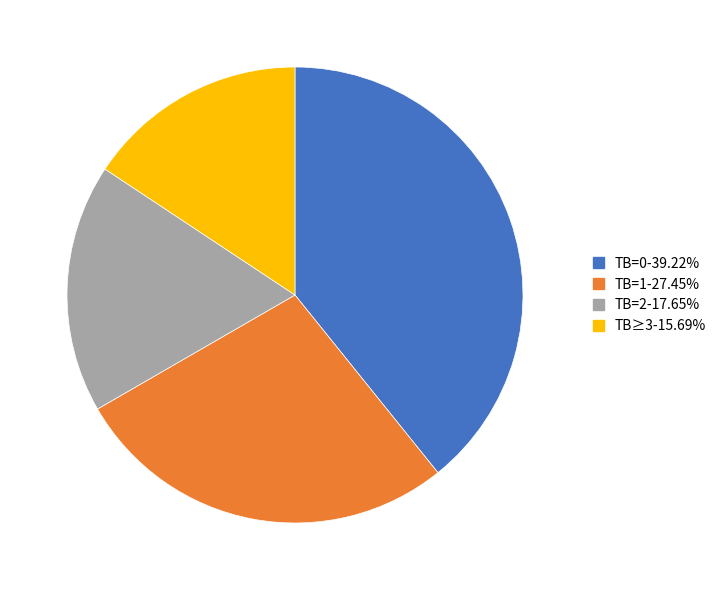

Is there a majority slice in this chart?

No